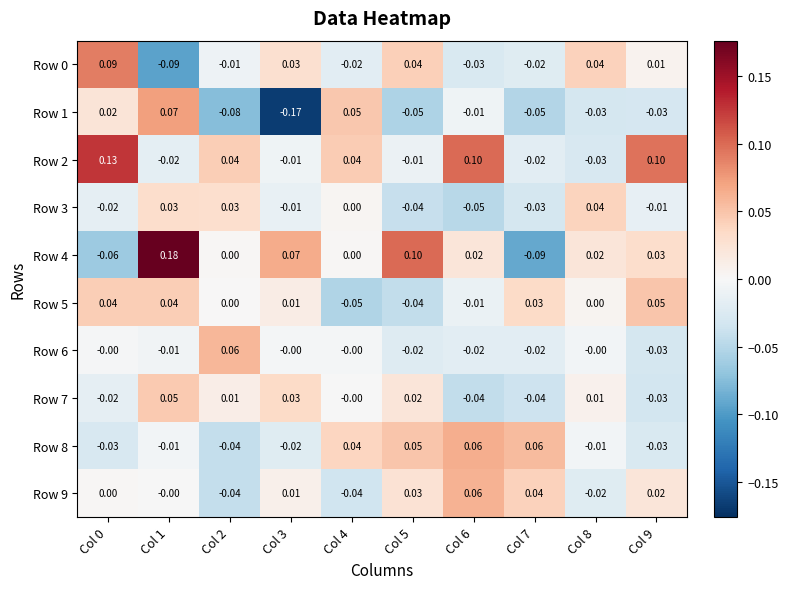

How many categories are shown in the chart?

10